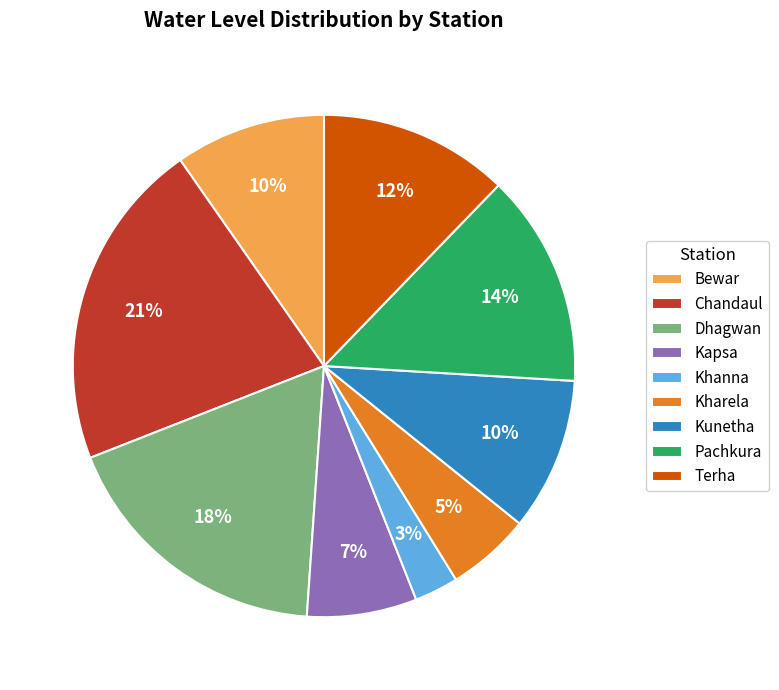

Count the number of slices in the pie.

9